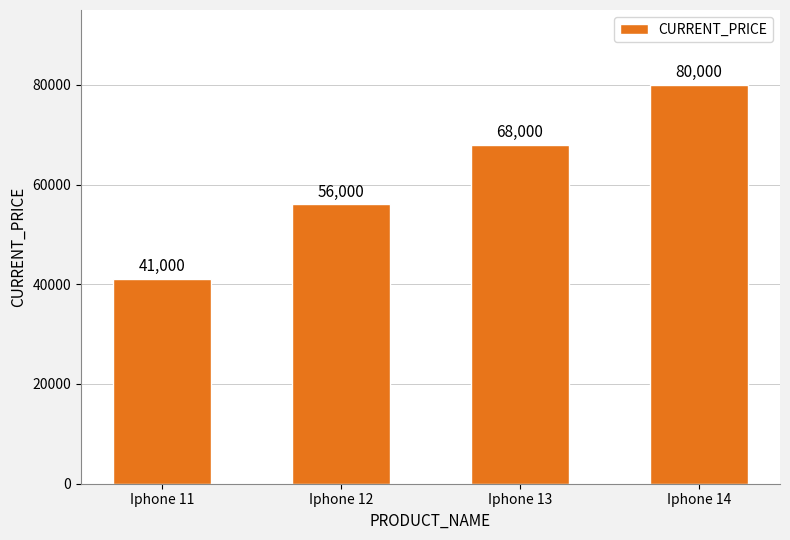

The chart shows a value of 56000 at Iphone 12. True or false?

True